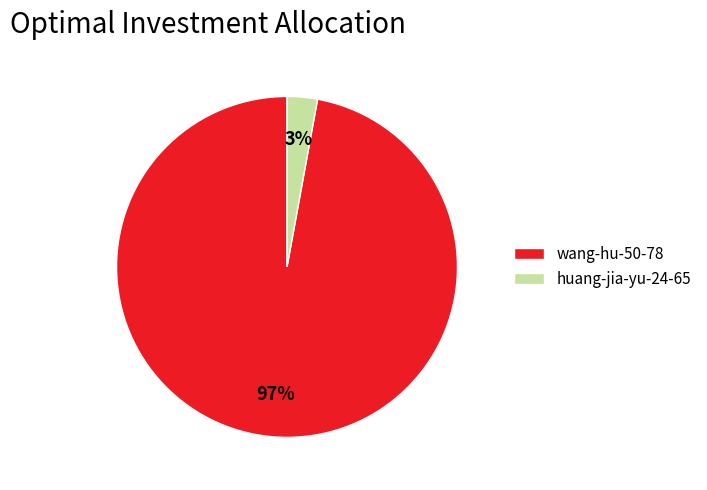

Which slice is the smallest?

huang-jia-yu-24-65